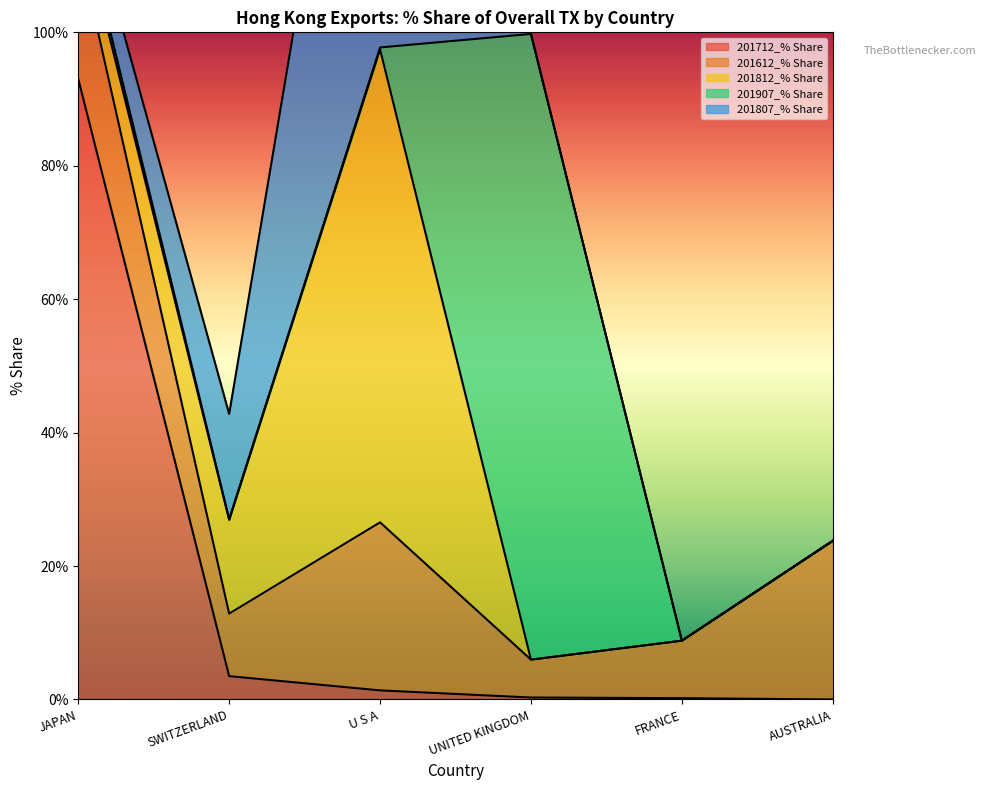

How many interior local peaks does the 201807_% Share series have?

1